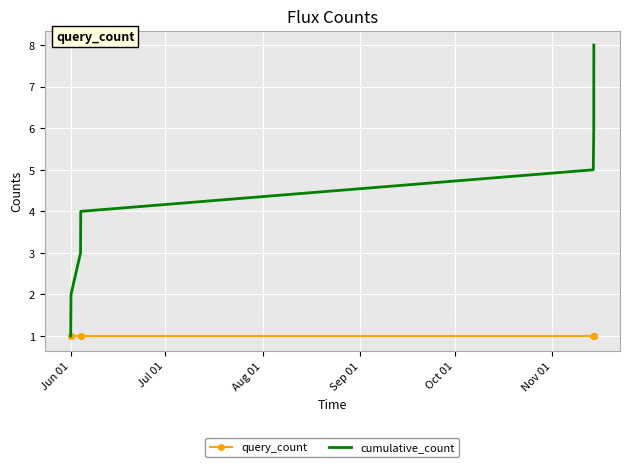

List the series in order of their peak value, highest first.

cumulative_count, query_count